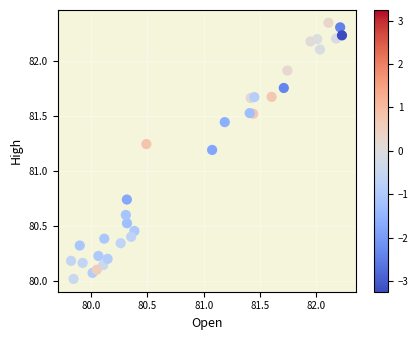

What is the range of Y values (max minus min)?

2.3